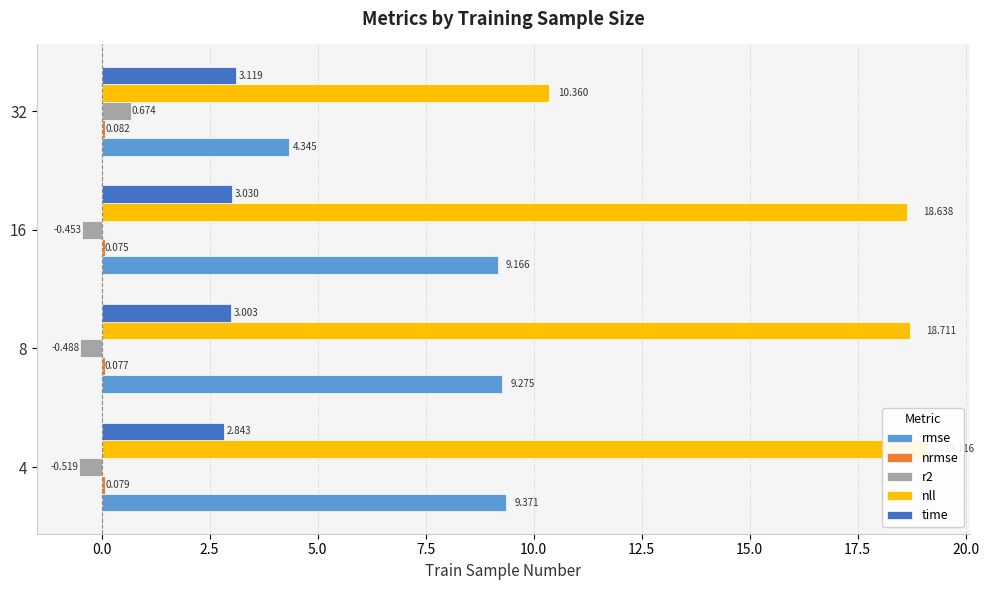

The rmse series shows 3.0 at 32. True or false?

False